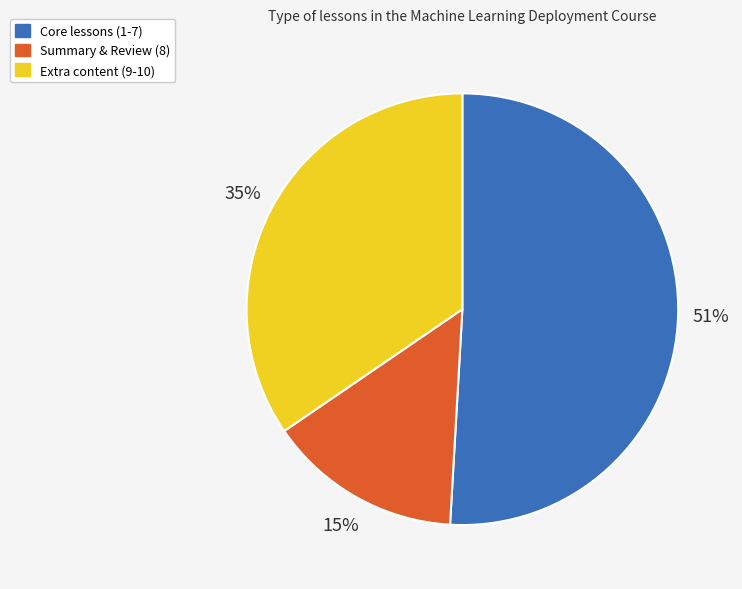

To the nearest percent, what is the average slice percentage?

33%